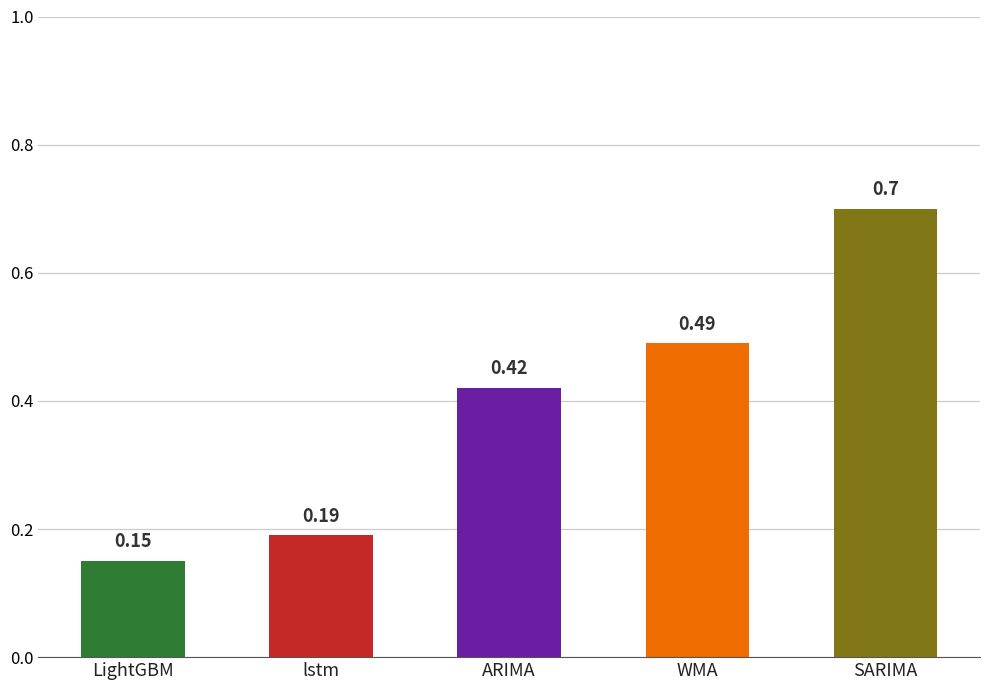

The value at WMA is 0.8. True or false?

False